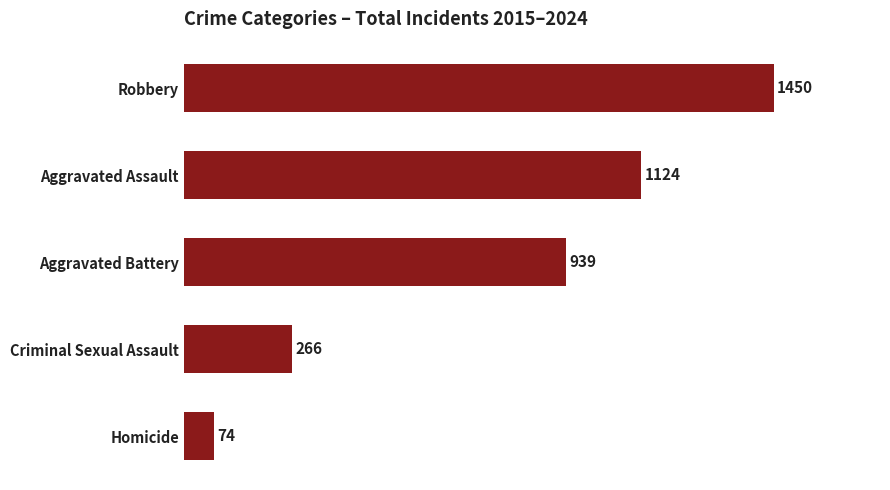

Reading top to bottom, extract all data points from this chart.

Robbery=1450	Aggravated Assault=1124	Aggravated Battery=939	Criminal Sexual Assault=266	Homicide=74